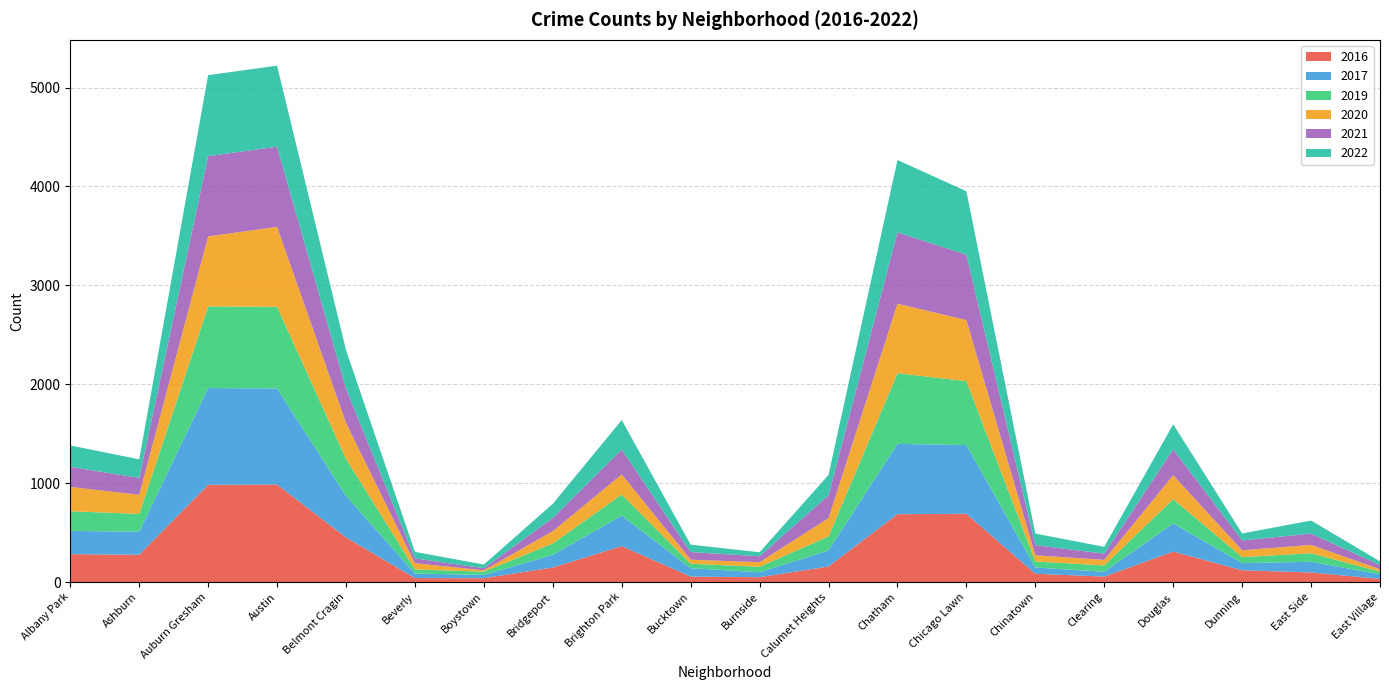

Reading left to right, extract all data points from this chart.

2016: Albany Park=282	Ashburn=276	Auburn Gresham=983	Austin=986	Belmont Cragin=451	Beverly=40	Boystown=39	Bridgeport=147	Brighton Park=363	Bucktown=55	Burnside=49	Calumet Heights=157	Chatham=686	Chicago Lawn=690	Chinatown=84	Clearing=55	Douglas=308	Dunning=119	East Side=97	East Village=32
2017: Albany Park=235	Ashburn=233	Auburn Gresham=978	Austin=972	Belmont Cragin=420	Beverly=46	Boystown=33	Bridgeport=128	Brighton Park=309	Bucktown=85	Burnside=50	Calumet Heights=162	Chatham=711	Chicago Lawn=695	Chinatown=63	Clearing=49	Douglas=285	Dunning=72	East Side=108	East Village=46
2019: Albany Park=199	Ashburn=180	Auburn Gresham=826	Austin=825	Belmont Cragin=375	Beverly=42	Boystown=33	Bridgeport=115	Brighton Park=213	Bucktown=45	Burnside=55	Calumet Heights=142	Chatham=714	Chicago Lawn=646	Chinatown=61	Clearing=64	Douglas=245	Dunning=61	East Side=86	East Village=27
2020: Albany Park=246	Ashburn=193	Auburn Gresham=708	Austin=808	Belmont Cragin=364	Beverly=62	Boystown=14	Bridgeport=124	Brighton Park=203	Bucktown=41	Burnside=47	Calumet Heights=185	Chatham=703	Chicago Lawn=618	Chinatown=63	Clearing=56	Douglas=242	Dunning=69	East Side=85	East Village=24
2021: Albany Park=203	Ashburn=171	Auburn Gresham=811	Austin=811	Belmont Cragin=346	Beverly=49	Boystown=21	Bridgeport=134	Brighton Park=251	Bucktown=77	Burnside=60	Calumet Heights=231	Chatham=722	Chicago Lawn=661	Chinatown=103	Clearing=63	Douglas=262	Dunning=100	East Side=114	East Village=43
2022: Albany Park=216	Ashburn=188	Auburn Gresham=819	Austin=819	Belmont Cragin=389	Beverly=66	Boystown=37	Bridgeport=143	Brighton Park=299	Bucktown=75	Burnside=40	Calumet Heights=206	Chatham=731	Chicago Lawn=641	Chinatown=116	Clearing=69	Douglas=253	Dunning=70	East Side=132	East Village=37